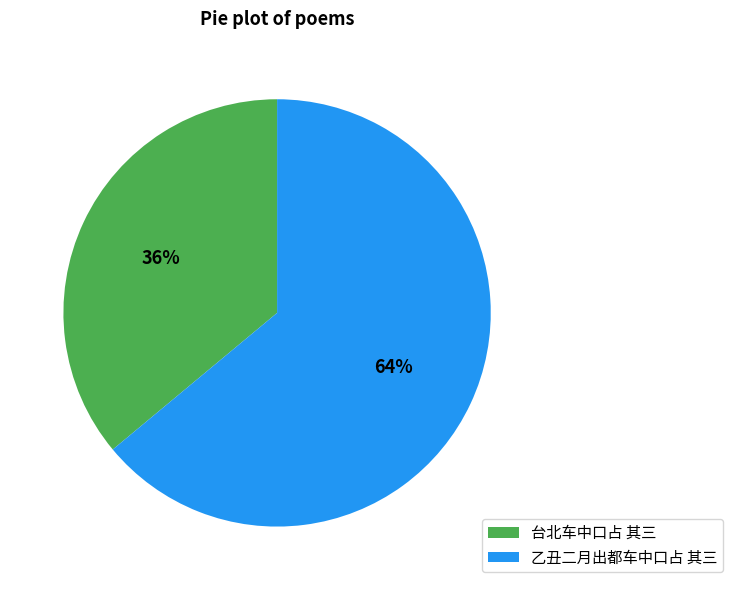

Do 乙丑二月出都车中口占 其三 and 台北车中口占 其三 together represent more than half of the pie?

Yes